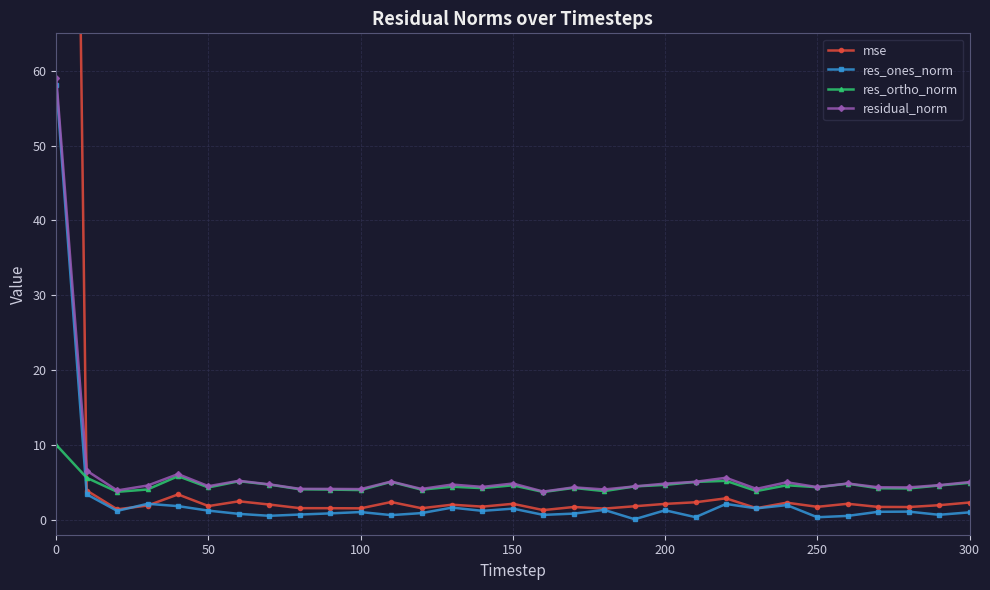

What is the difference between the res_ortho_norm values at 150 and 300?

0.3